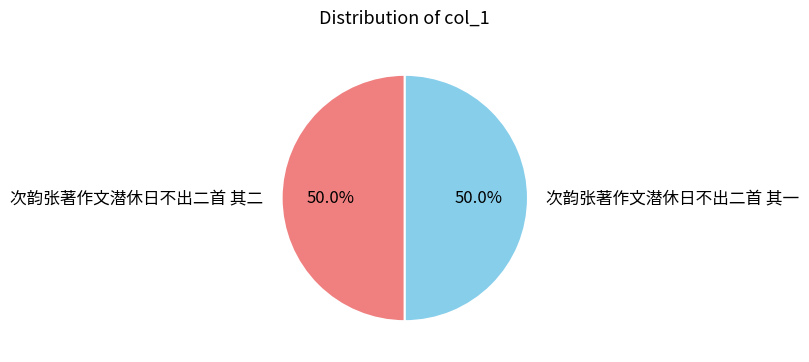

Is it true that 次韵张著作文潜休日不出二首 其一 is 50% of the pie?

True